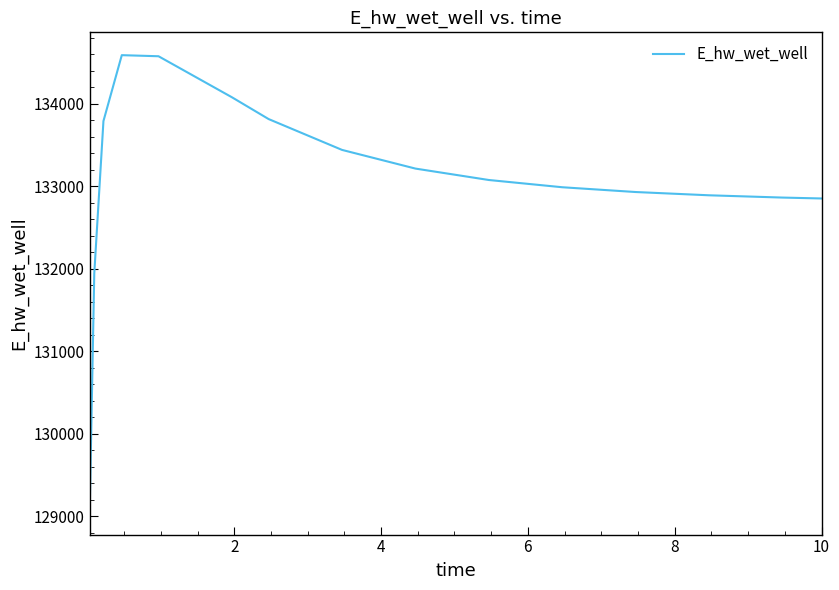

What is the minimum value shown in the chart?

129055.3